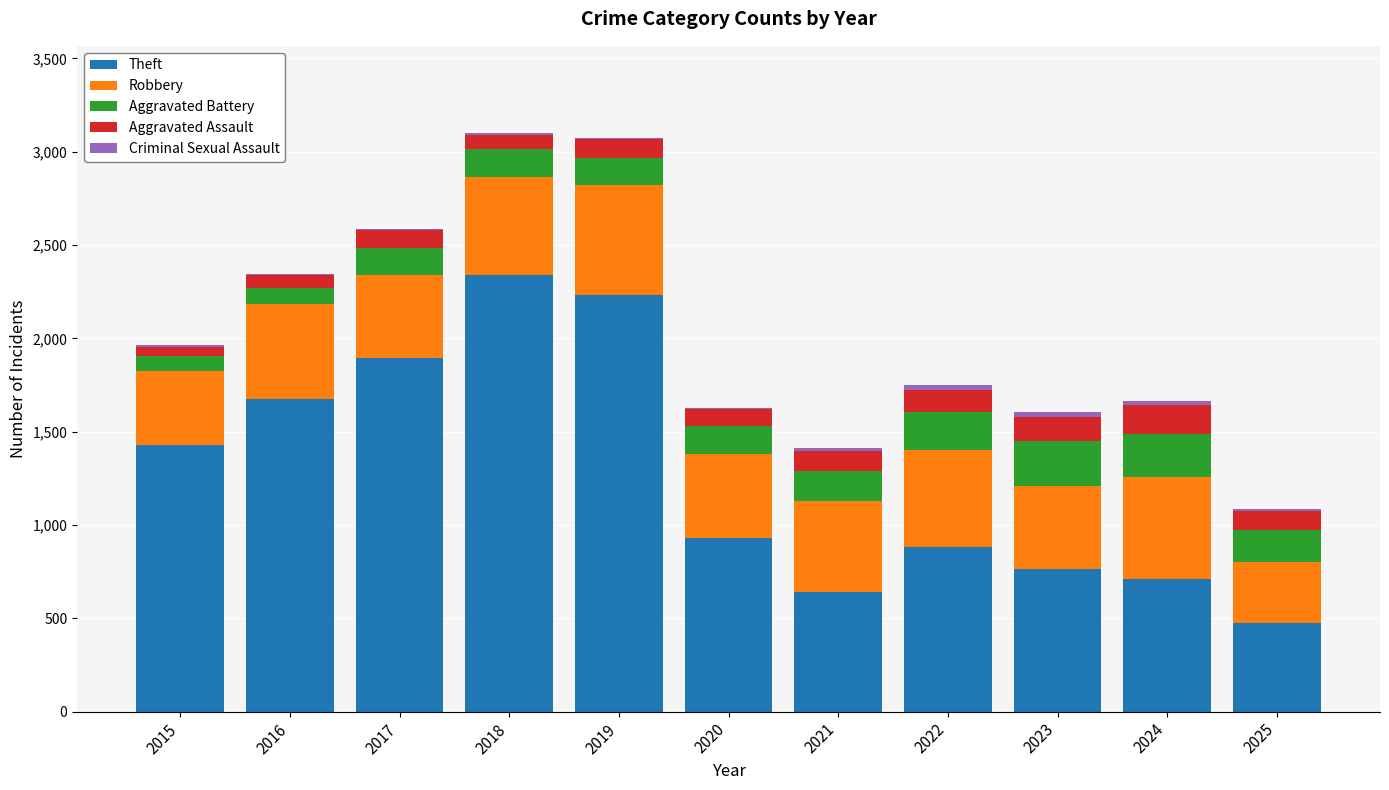

What is the highest value of the Theft series?

2342